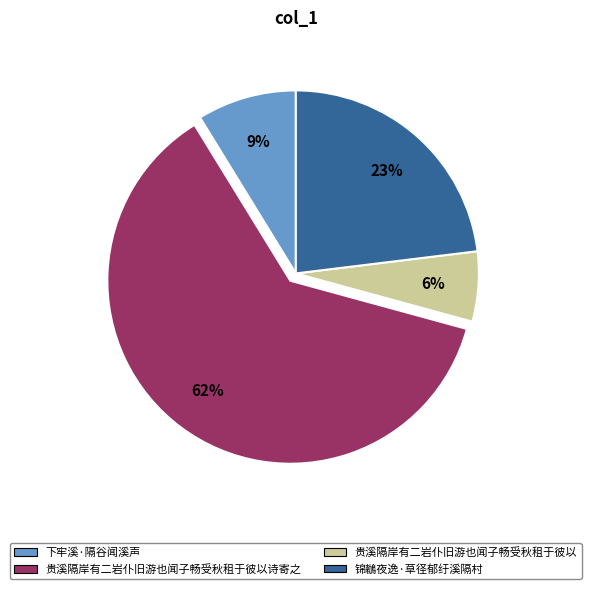

Rank the categories by value from highest to lowest.

贵溪隔岸有二岩仆旧游也闻子畅受秋租于彼以诗寄之, 锦鶒夜逸·草径郁纡溪隔村, 下牢溪·隔谷闻溪声, 贵溪隔岸有二岩仆旧游也闻子畅受秋租于彼以